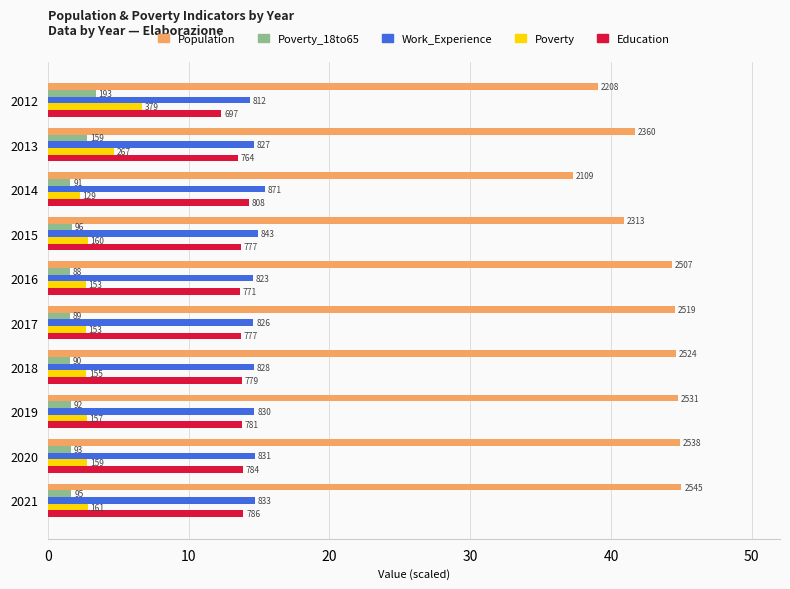

What are all the series names shown in the legend?

Population, Poverty_18to65, Work_Experience, Poverty, Education